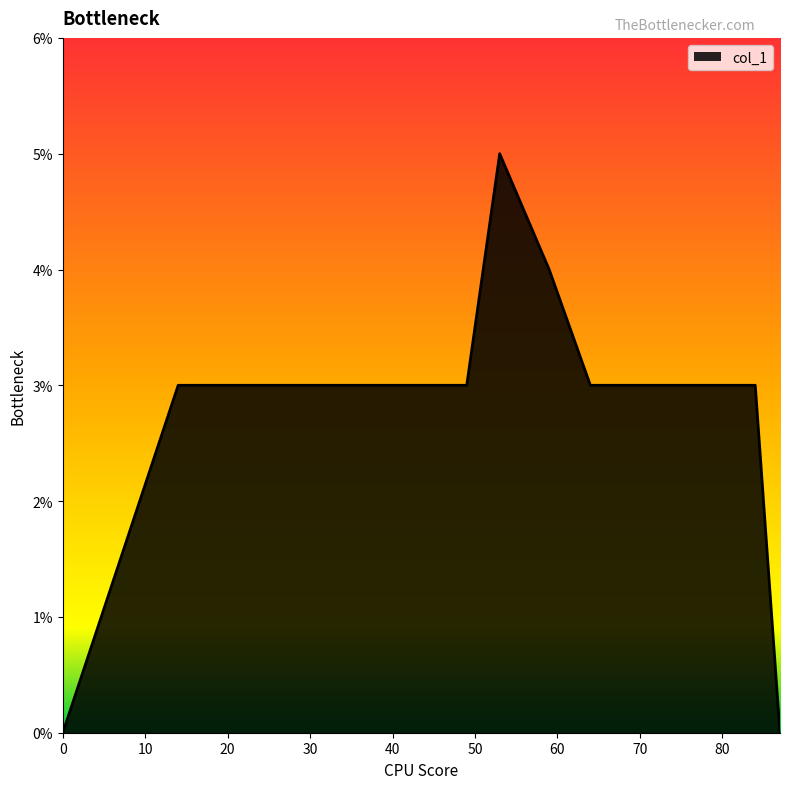

What is the value of the 10th point from the left?

0.1